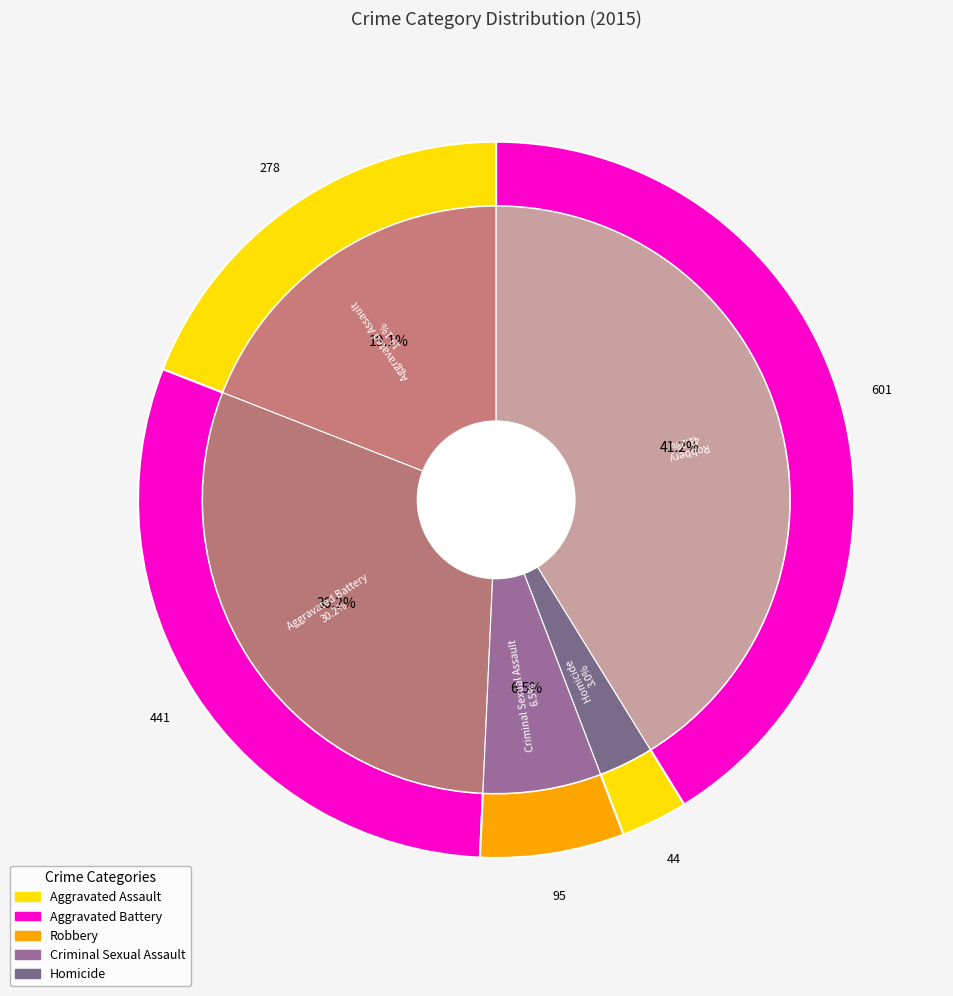

Does Criminal Sexual Assault account for over 50% of the chart?

No